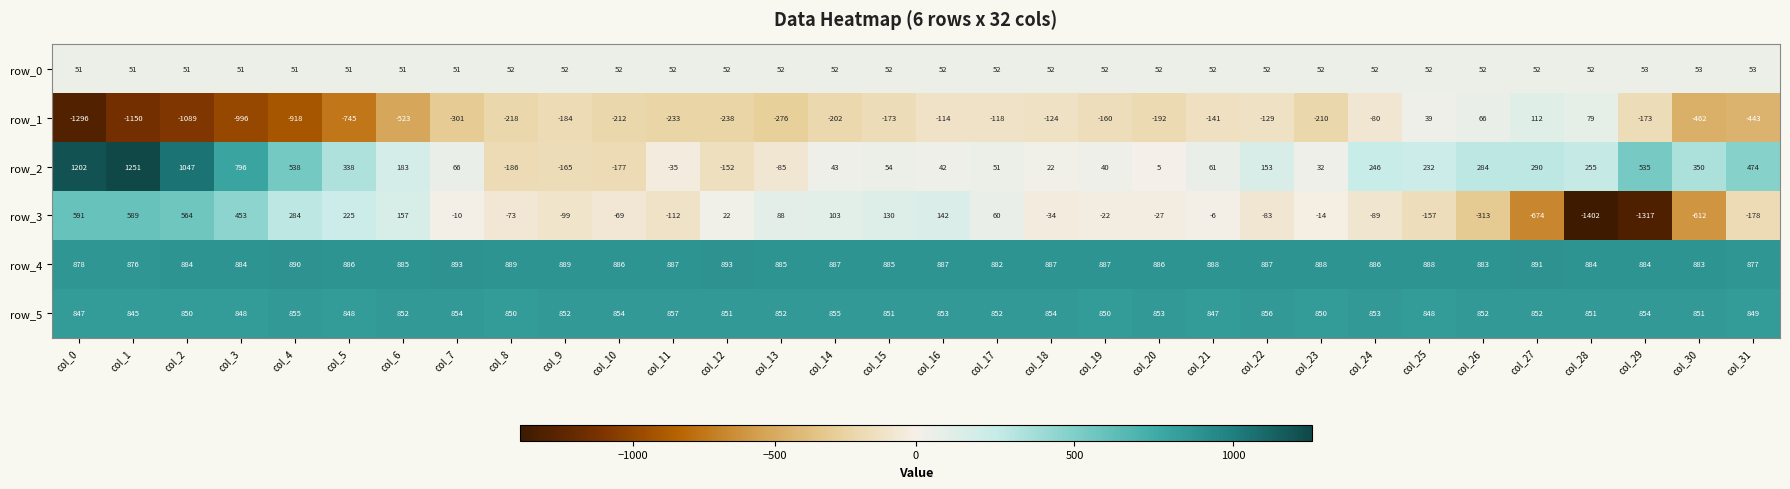

How many values in row_2 are below zero?

6